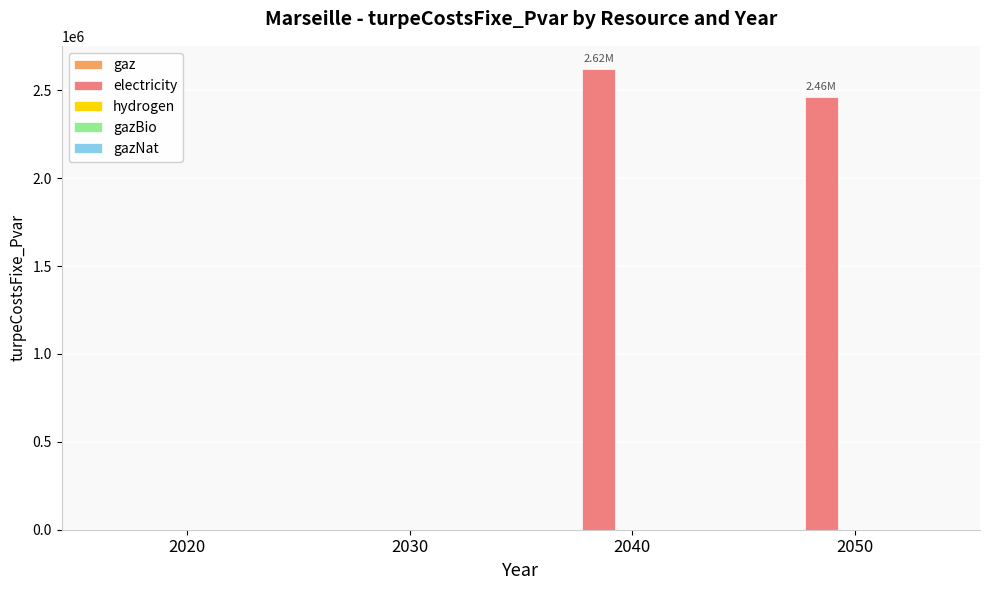

What is the change in value from 2020 to 2040?

+2622036.7